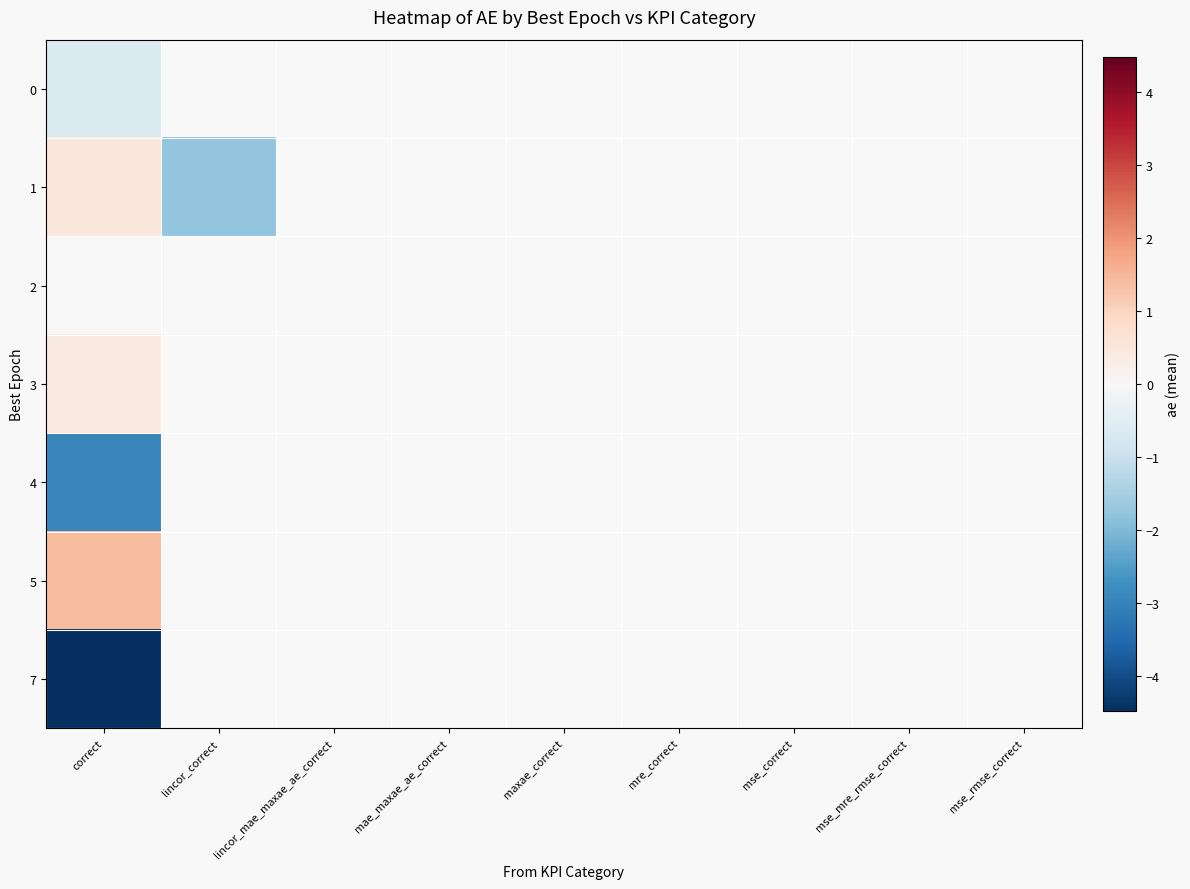

At which label is 3 closest to 0?

correct